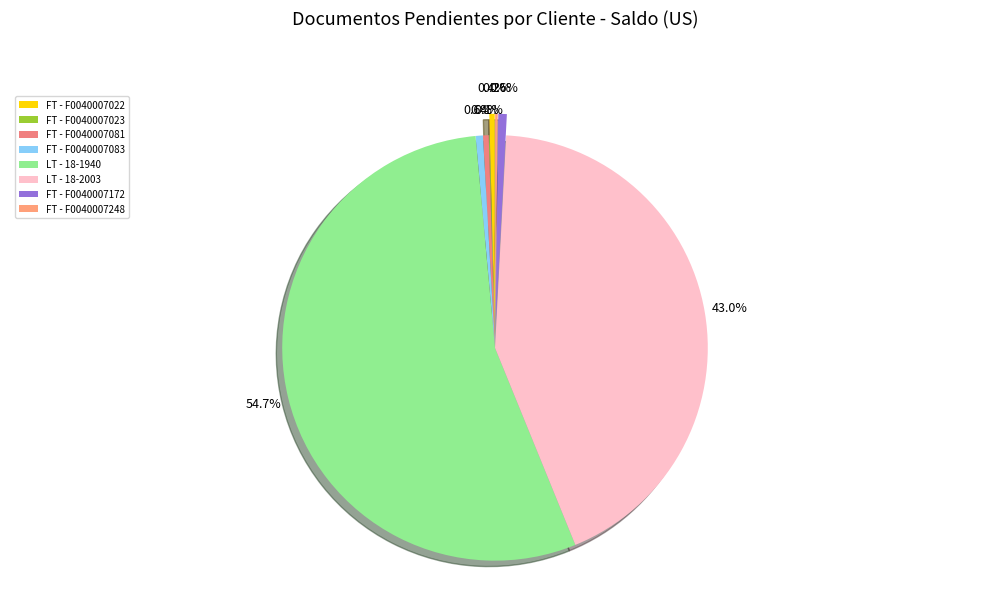

To the nearest percent, what portion does FT - F0040007172 represent?

1%